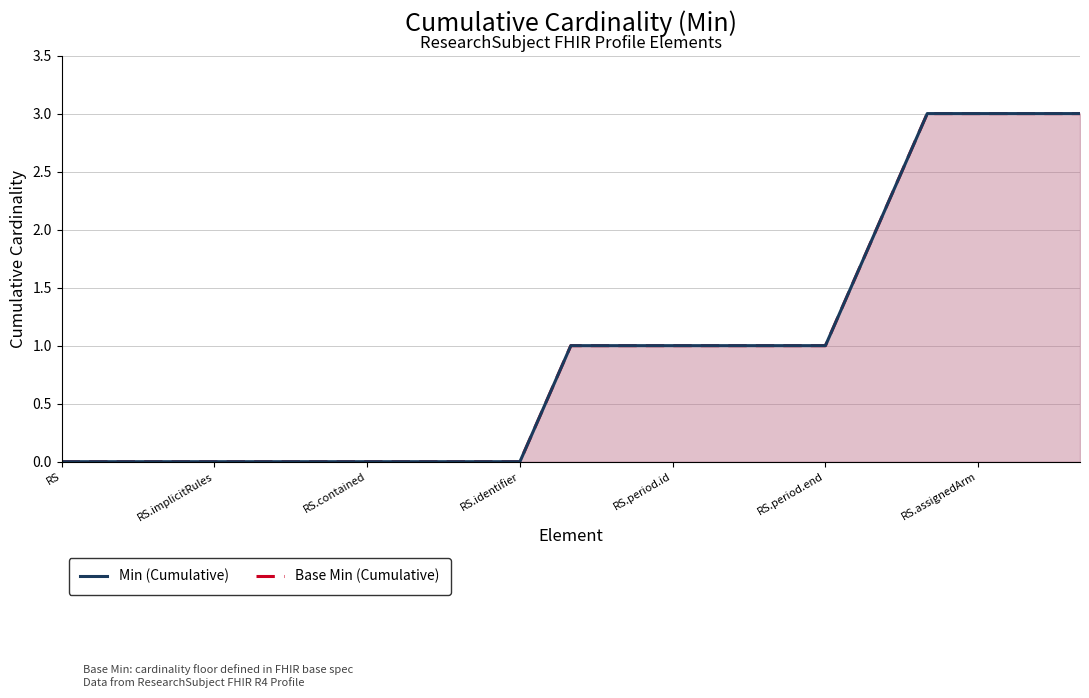

What are all the series names shown in the legend?

Base Min (Cumulative), Min (Cumulative)